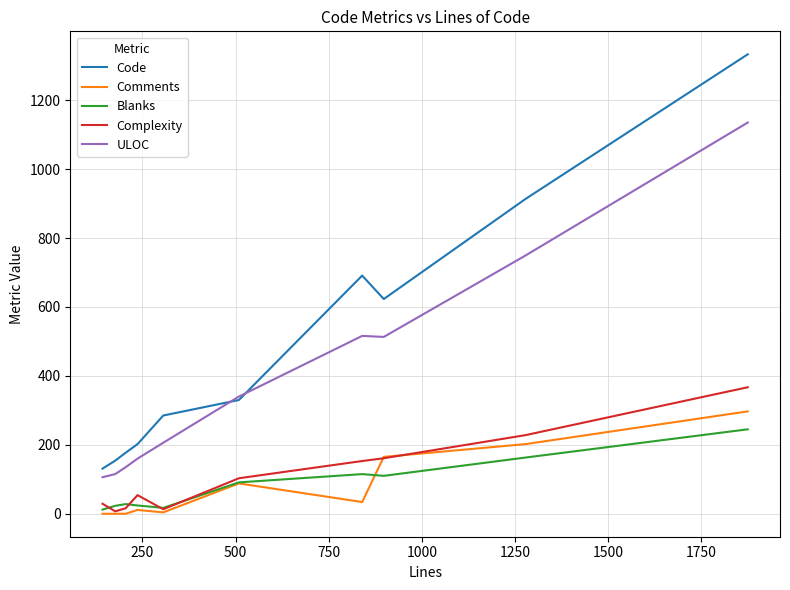

True or false: Blanks and Code cross at least once.

False